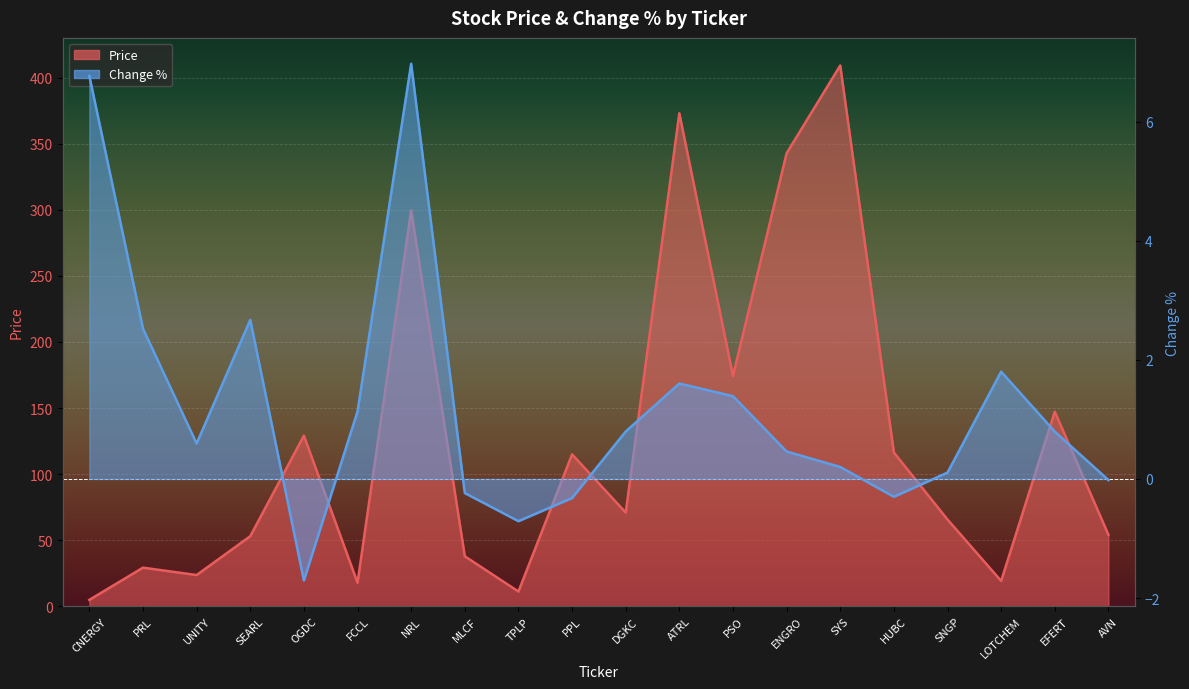

What is the total value across all series at OGDC?

127.4